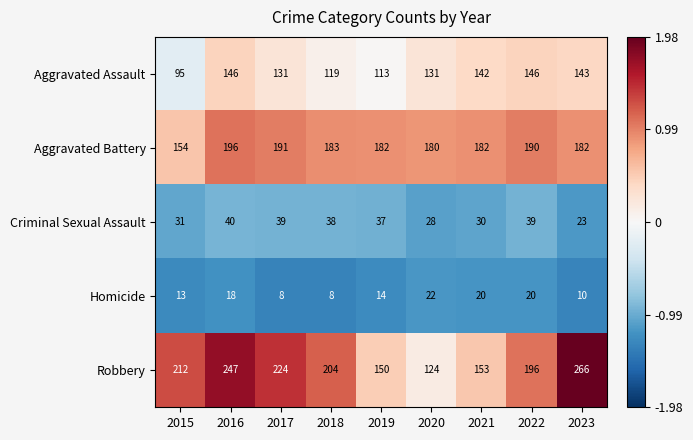

What is the difference between the second highest and minimum values in the Homicide series?

12